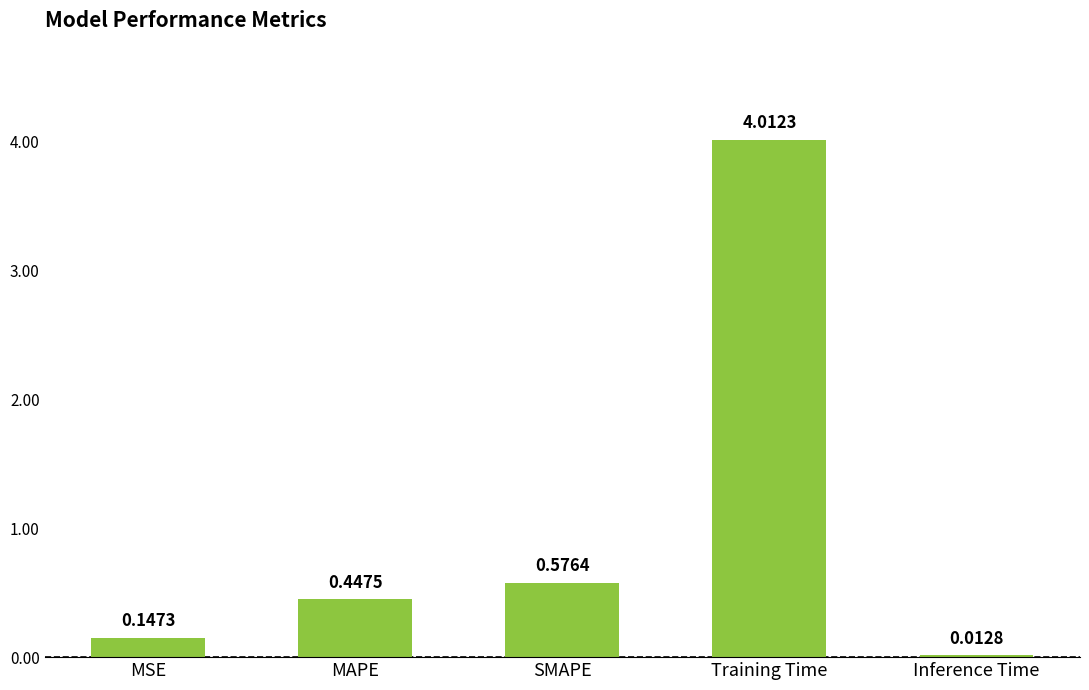

True or false: the data shows 6.0 at Training Time.

False